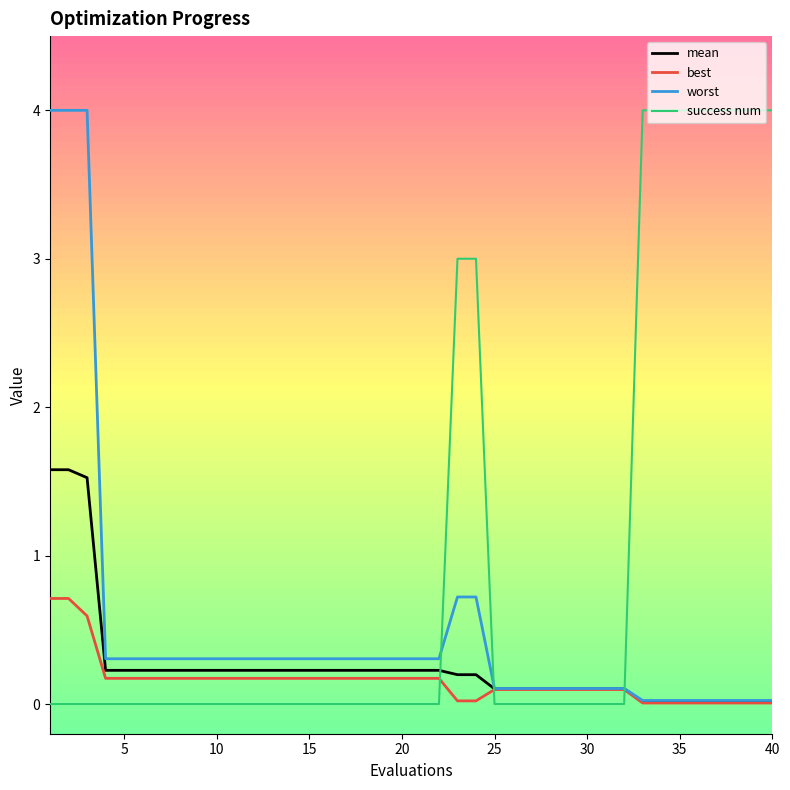

How many lines are shown in the chart?

4